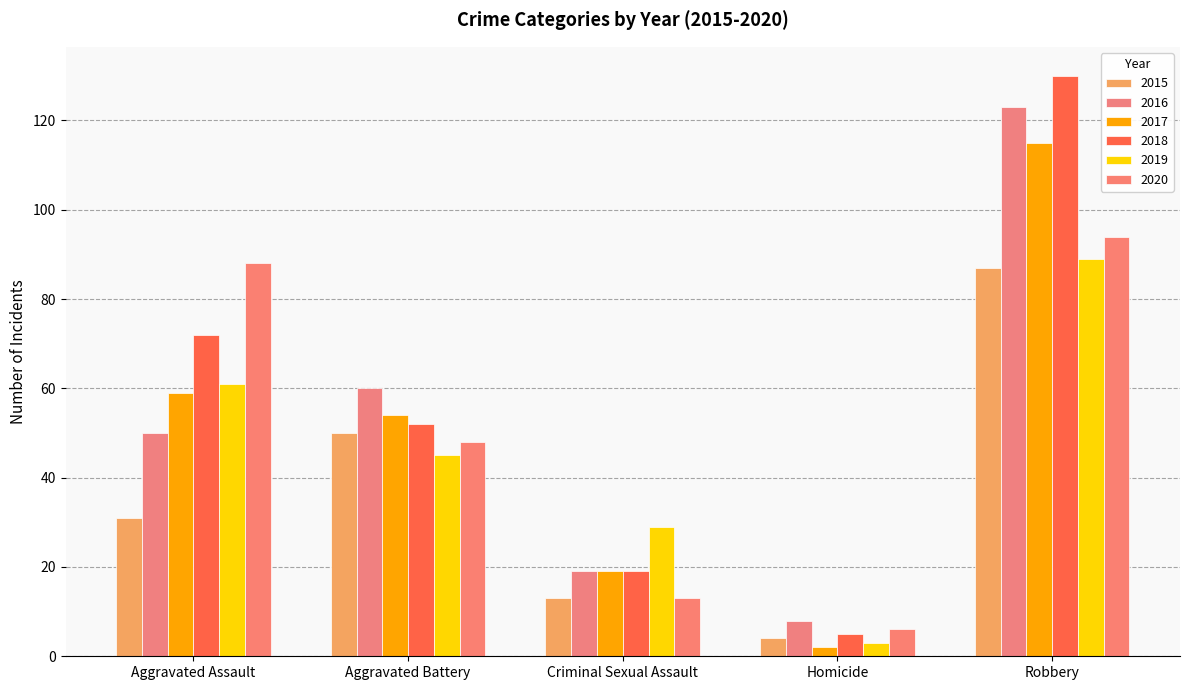

How many bars are there in total?

30